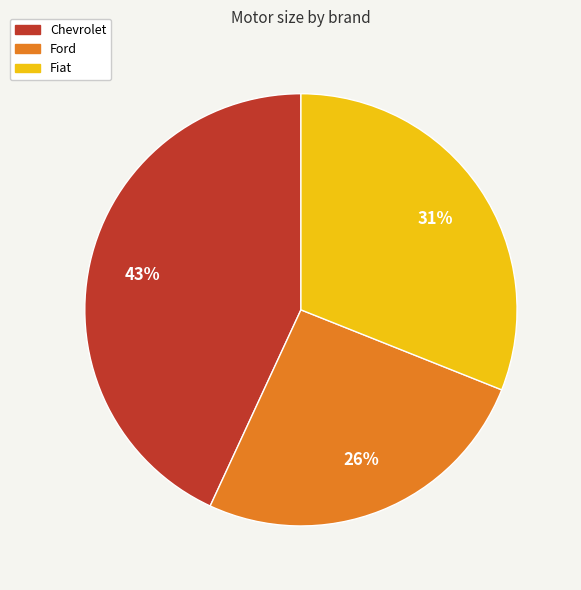

To the nearest percent, what is the difference between the largest and smallest slice percentages?

17%